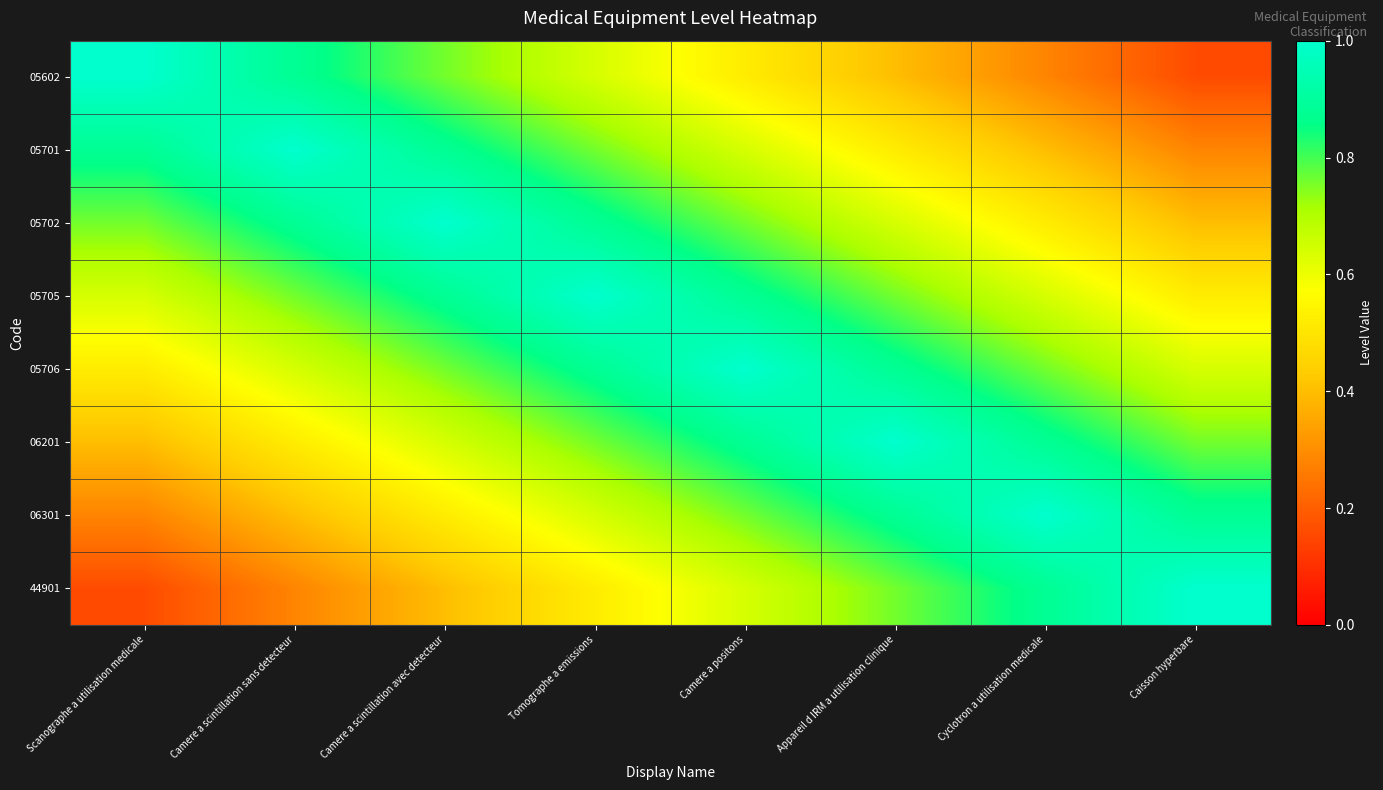

How many distinct data groups are displayed?

8